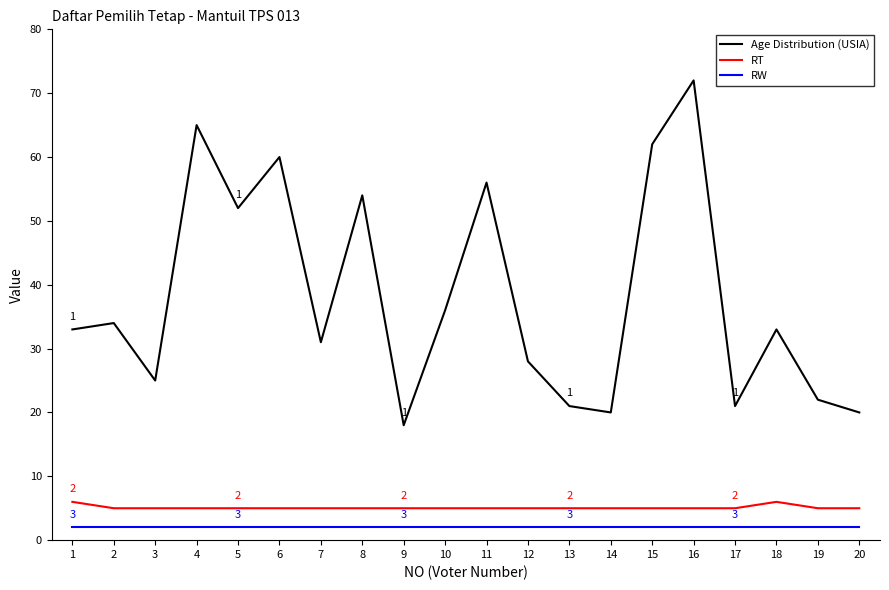

Reading left to right, list all the values displayed in this chart.

Age Distribution (USIA): 1=33	2=34	3=25	4=65	5=52	6=60	7=31	8=54	9=18	10=36	11=56	12=28	13=21	14=20	15=62	16=72	17=21	18=33	19=22	20=20
RT: 1=6	2=5	3=5	4=5	5=5	6=5	7=5	8=5	9=5	10=5	11=5	12=5	13=5	14=5	15=5	16=5	17=5	18=6	19=5	20=5
RW: 1=2	2=2	3=2	4=2	5=2	6=2	7=2	8=2	9=2	10=2	11=2	12=2	13=2	14=2	15=2	16=2	17=2	18=2	19=2	20=2